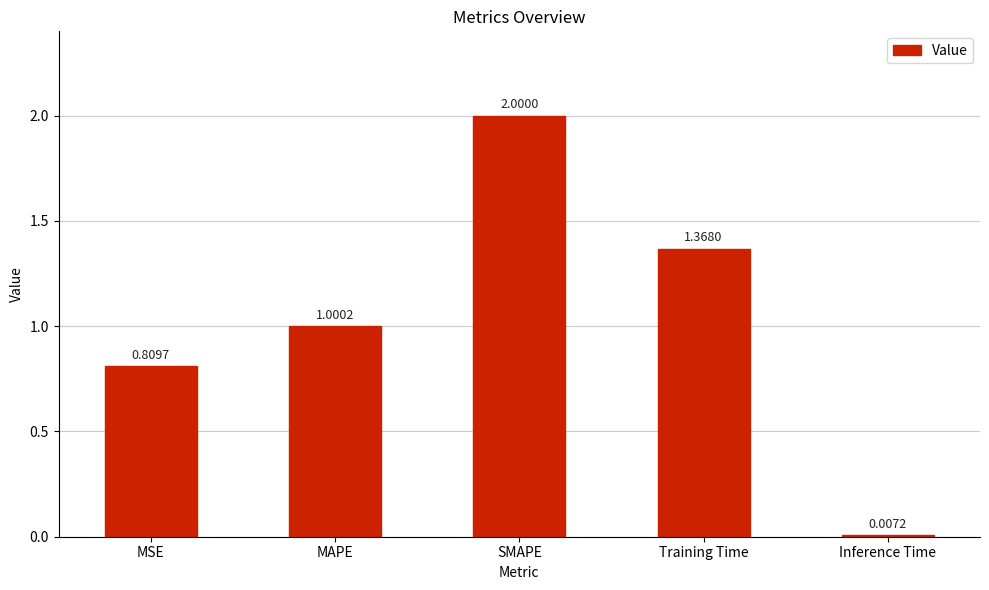

Which has a higher value, Training Time or MAPE?

Training Time